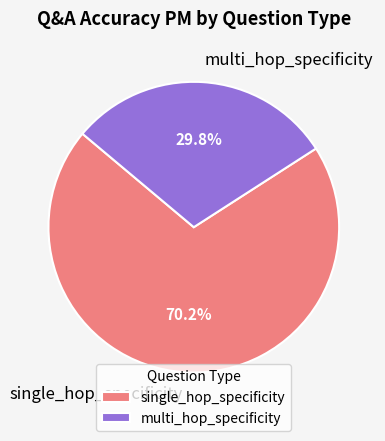

Rank the categories by value from highest to lowest.

single_hop_specificity, multi_hop_specificity